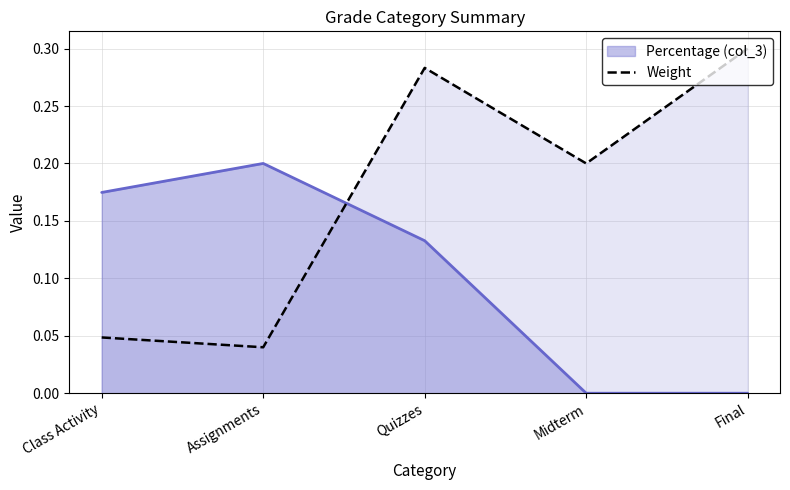

At which category does the chart reach its peak across all series?

Final